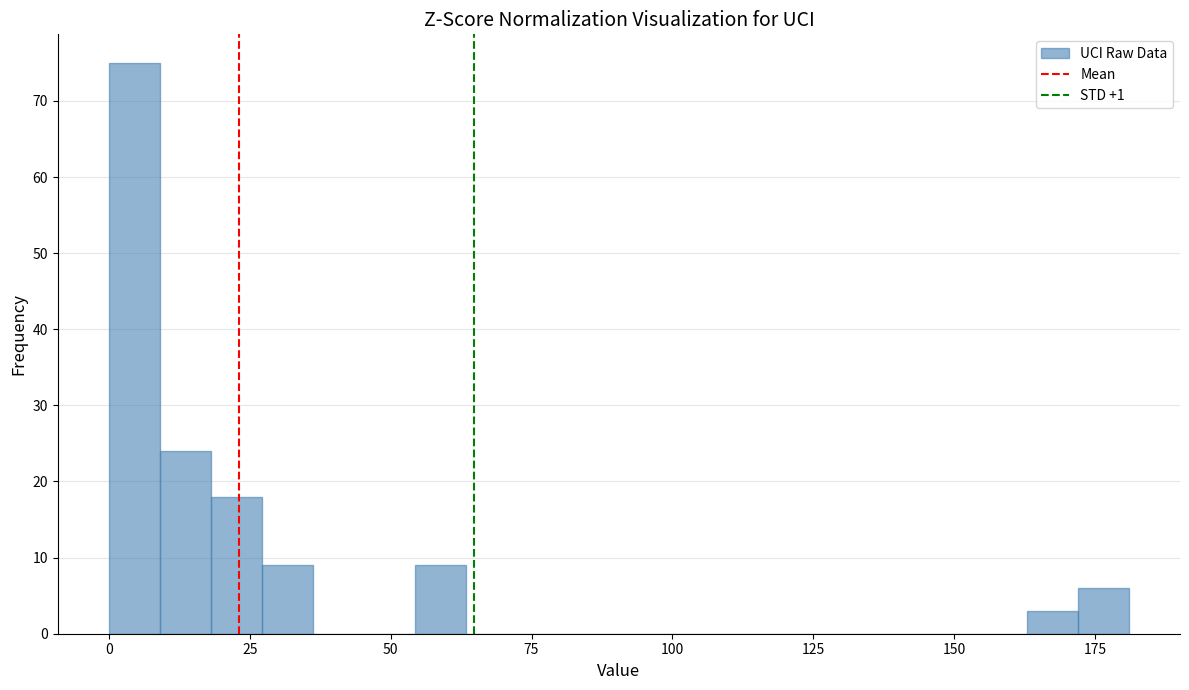

Around what value on the x-axis is the tallest bar? Give the approximate position of its centre, as read against the axis.

5